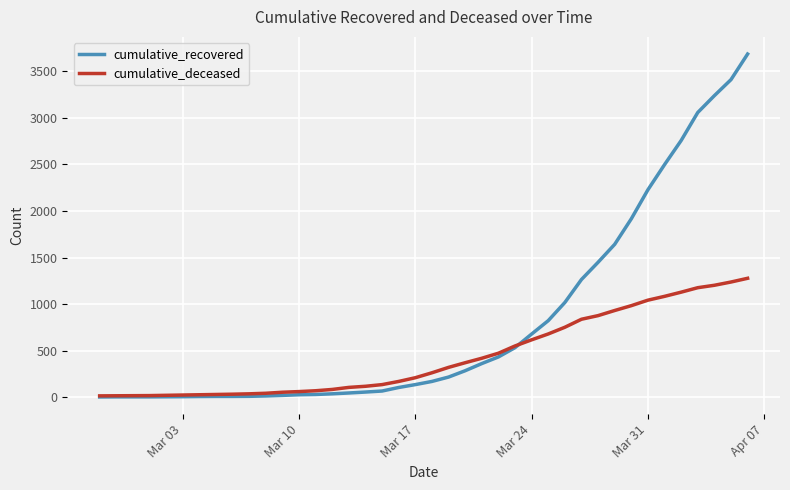

Rank the series by their average value, from highest to lowest.

cumulative_recovered, cumulative_deceased